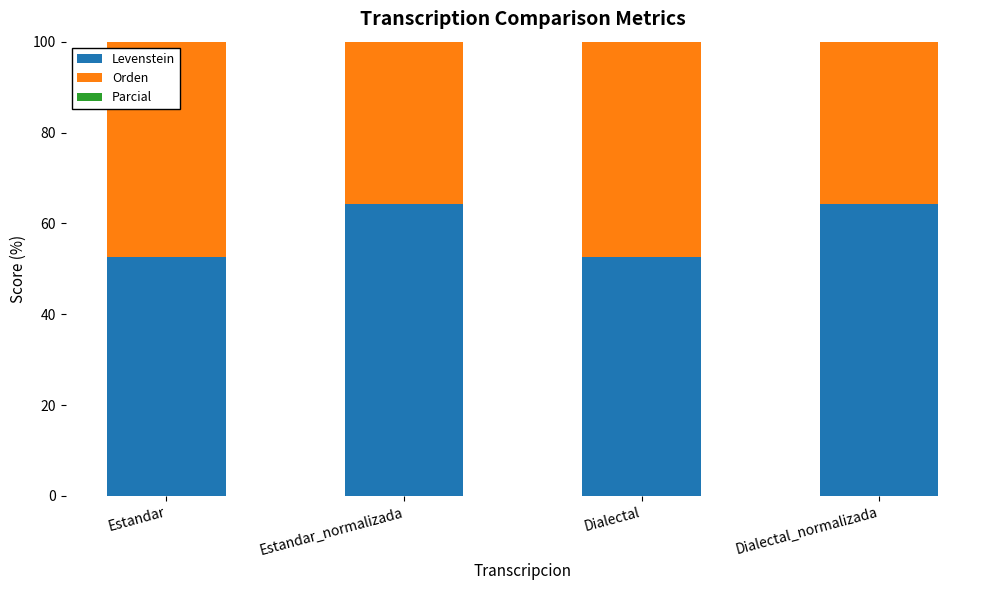

List the labels in order of Orden value, largest first.

Estandar_normalizada, Dialectal_normalizada, Estandar, Dialectal